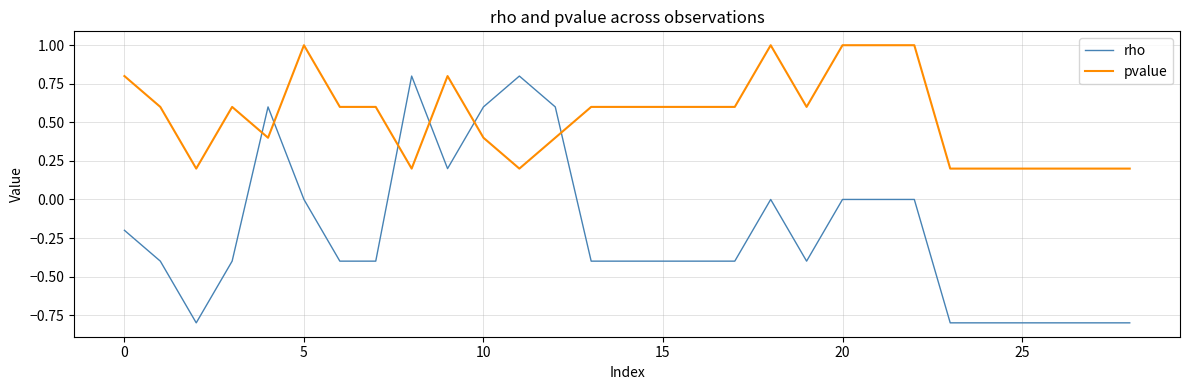

Rank the series by their average value, from lowest to highest.

rho, pvalue